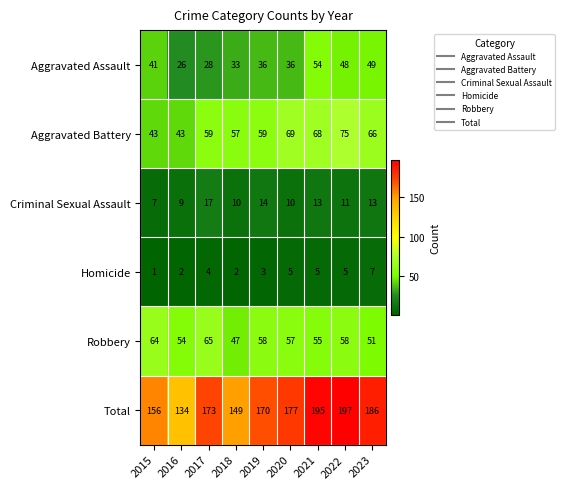

At 2018, list the series in order from largest to smallest.

Total, Aggravated Battery, Robbery, Aggravated Assault, Criminal Sexual Assault, Homicide